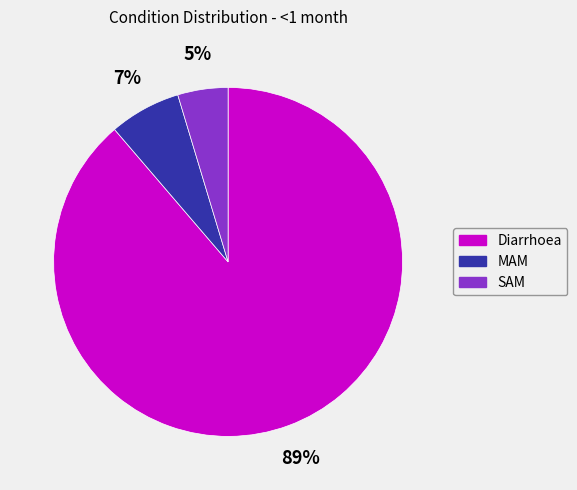

Rank the categories by value from highest to lowest.

Diarrhoea, MAM, SAM